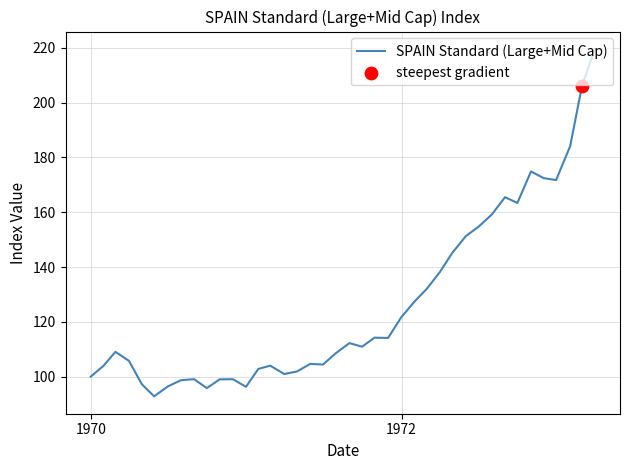

What is the minimum value shown in the chart?

92.8